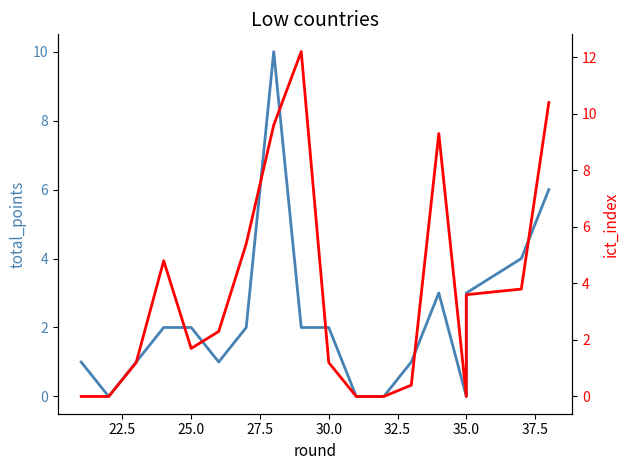

Does the chart display data point markers on the line(s)?

No